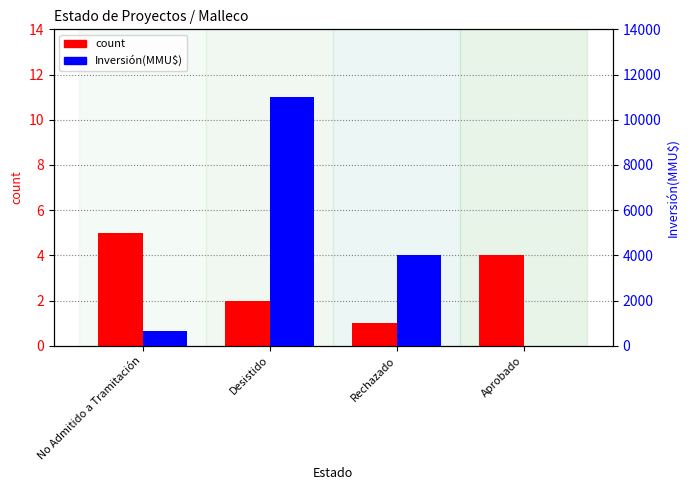

Is it true that Inversión(MMU$) equals 11000 at Desistido?

True